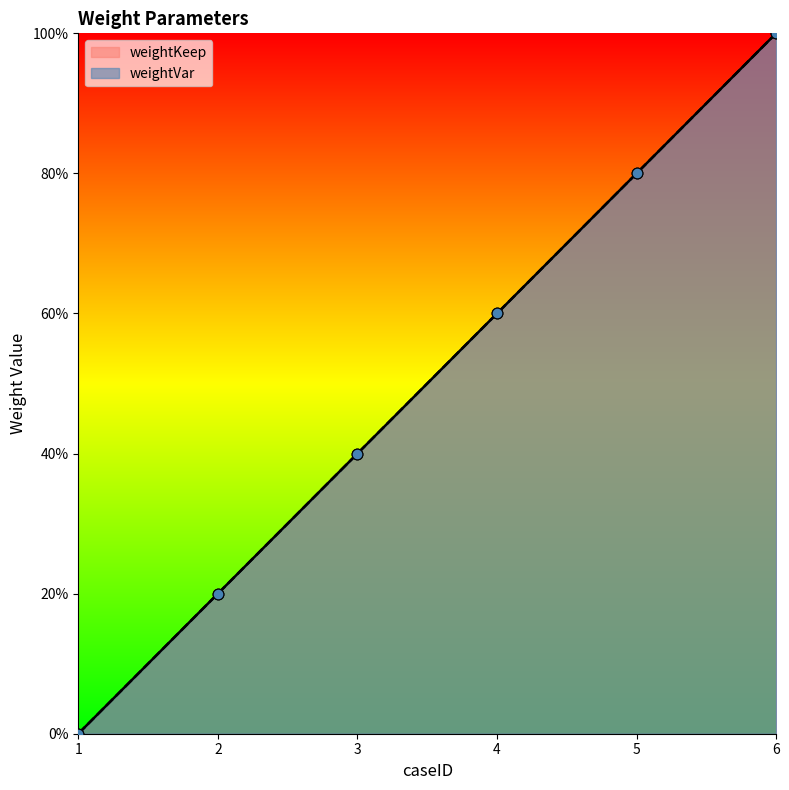

Which series contains the lowest Y value?

weightKeep